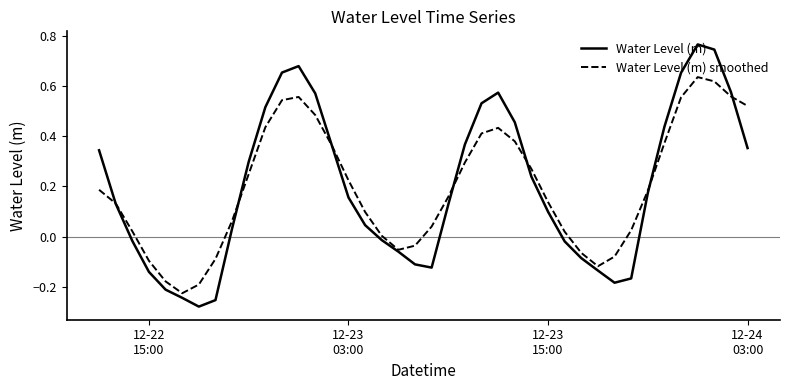

Which series has the largest range (max minus min)?

Water Level (m)